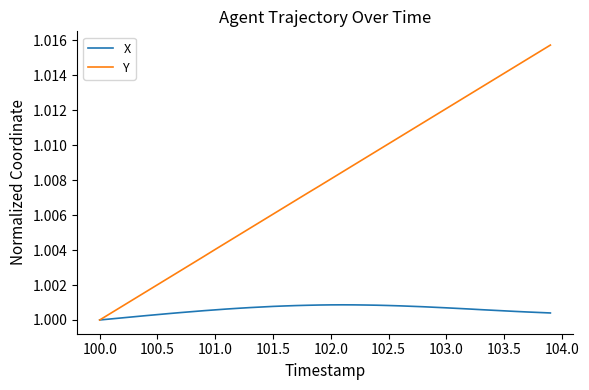

Which series has the largest total across all categories?

Y